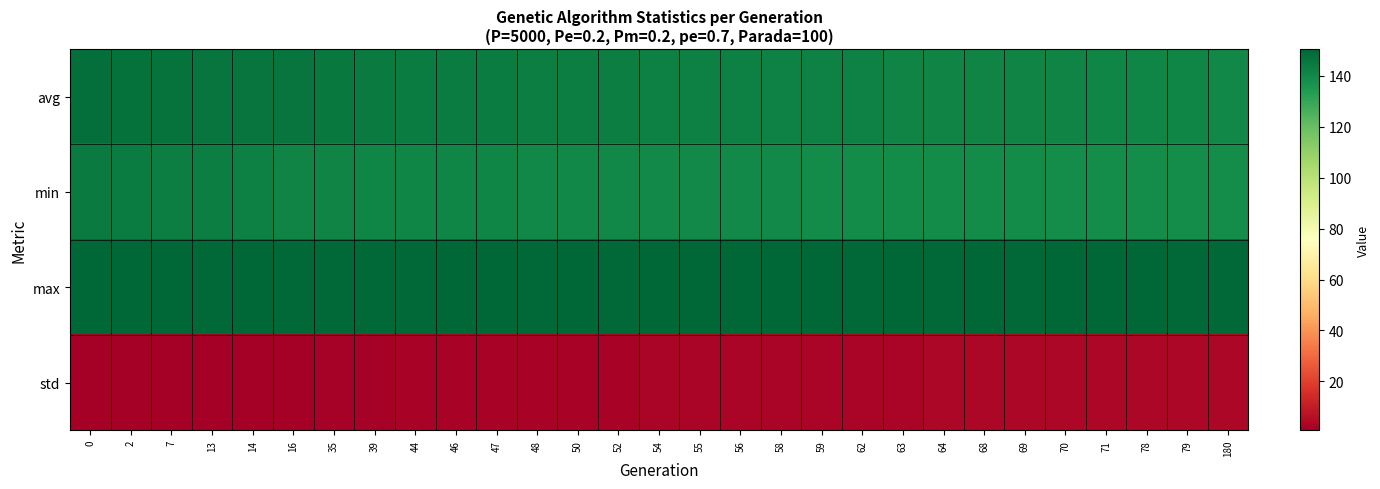

Between 14 and 69, which is larger?

14